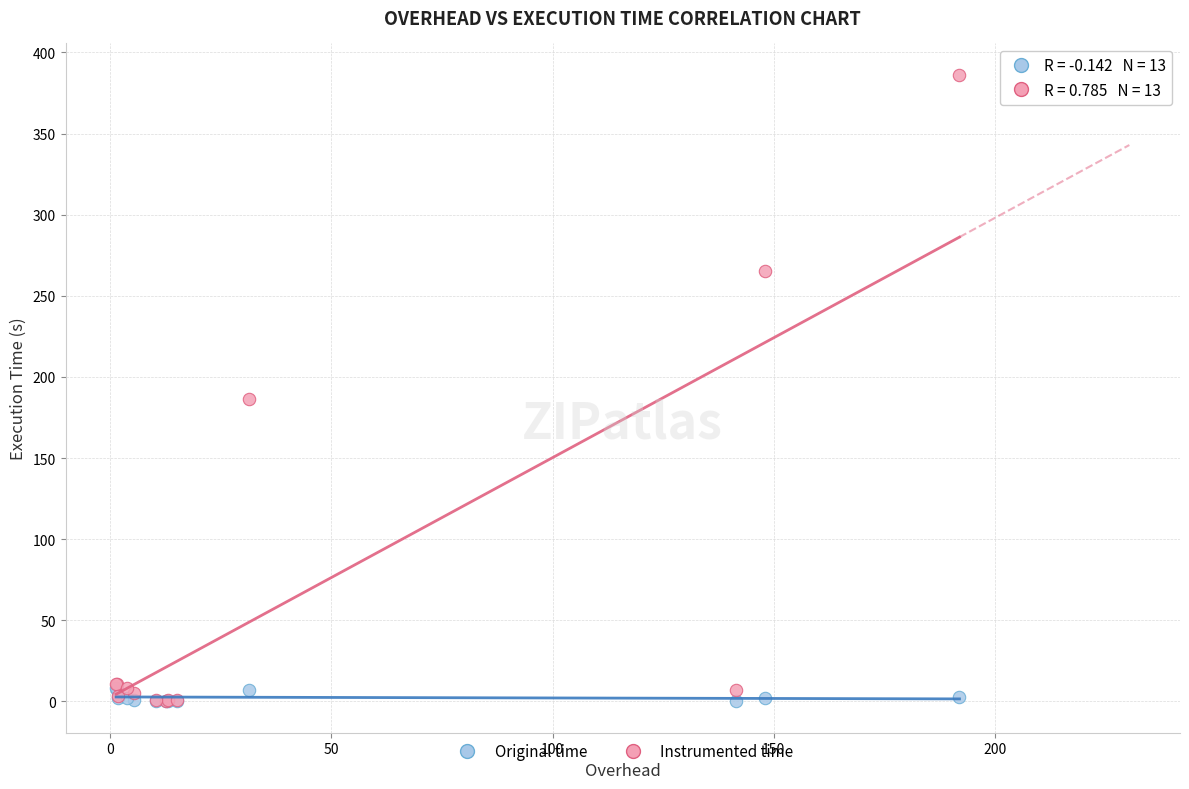

Across all series, what Y value is closest to 193?

186.3